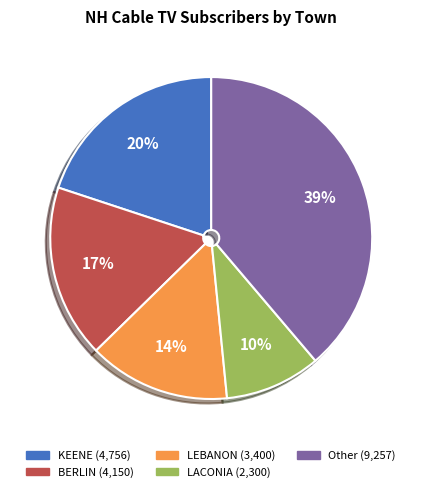

To the nearest percent, what is the difference between the largest and smallest slice percentages?

29%